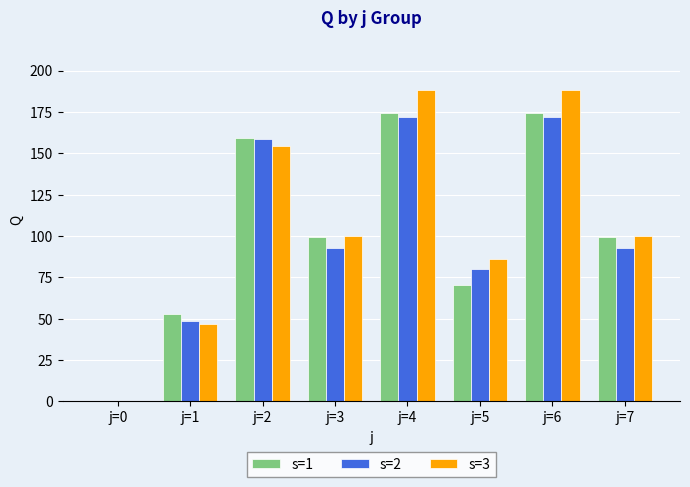

Reading right to left, what are all the values shown in this chart?

s=1: j=7=99.5	j=6=174.0	j=5=70.2	j=4=174.0	j=3=99.5	j=2=159.1	j=1=52.9	j=0=0.0
s=2: j=7=92.5	j=6=171.7	j=5=80.2	j=4=171.7	j=3=92.5	j=2=158.7	j=1=48.8	j=0=0.0
s=3: j=7=100.1	j=6=188.5	j=5=86.3	j=4=188.5	j=3=100.1	j=2=154.3	j=1=46.6	j=0=0.0